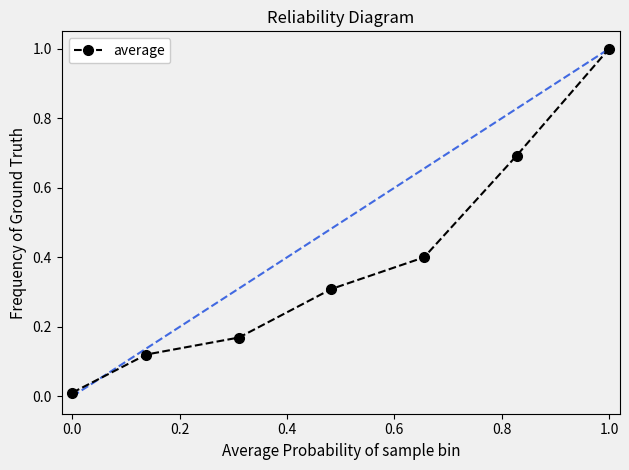

True or false: the data has more than 1 interior local peaks.

False